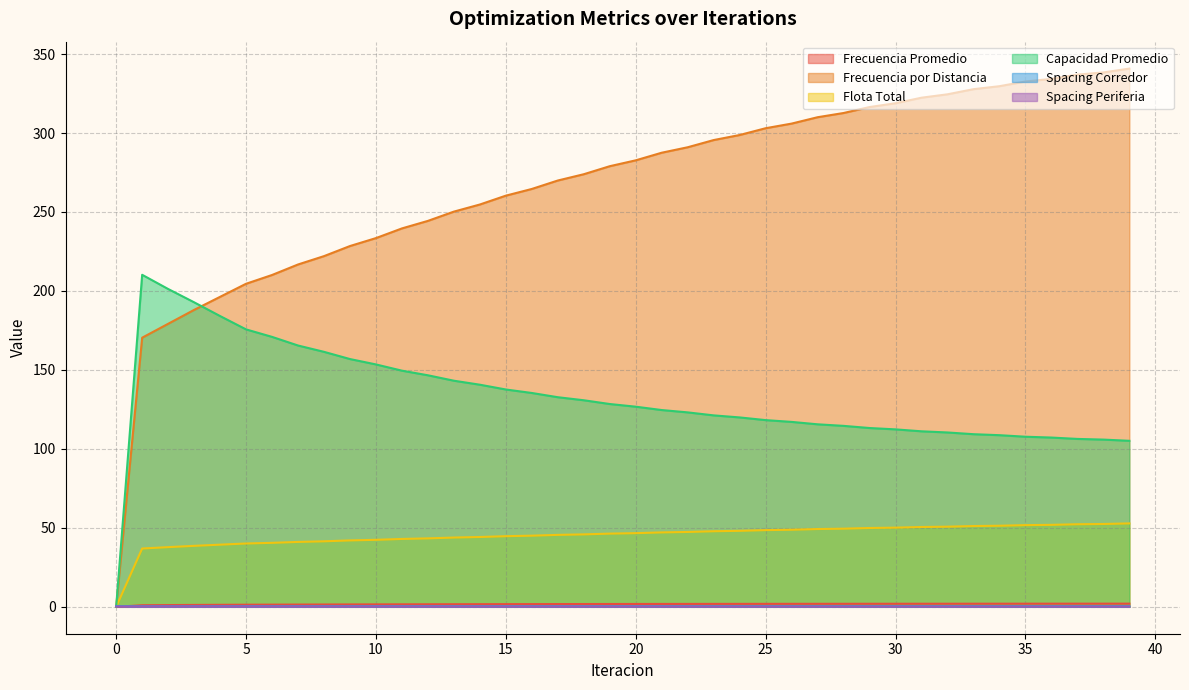

Which series has the largest total across all categories?

Frecuencia por Distancia